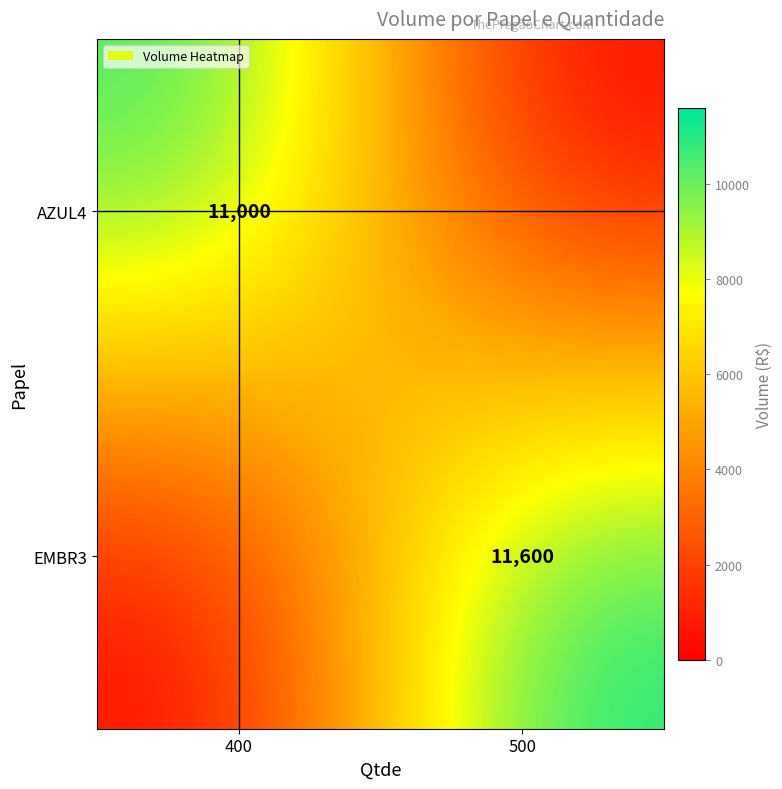

The value of AZUL4 at 400 is 19089. True or false?

False